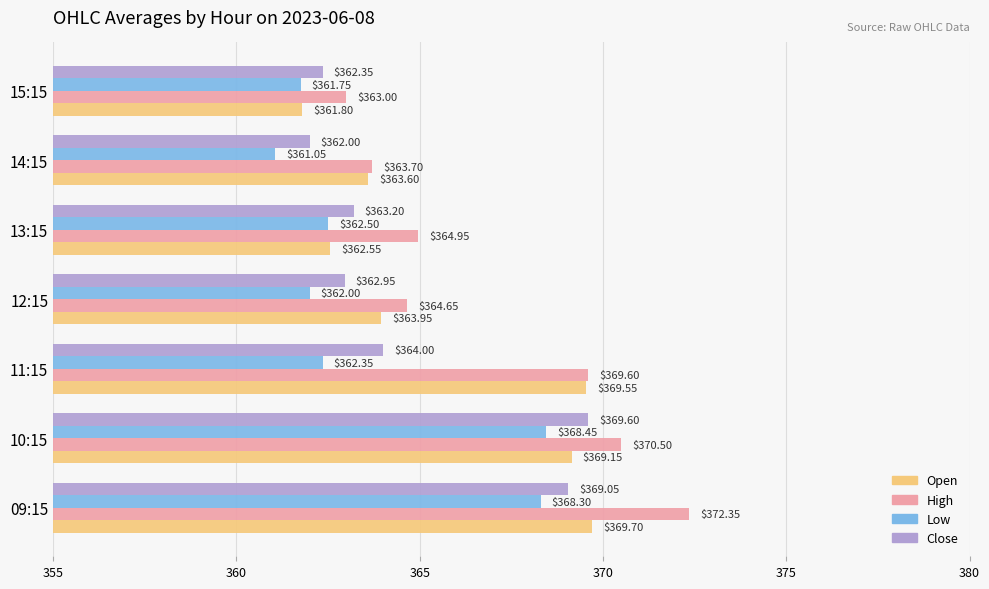

At which category is the sum across all series the highest?

09:15